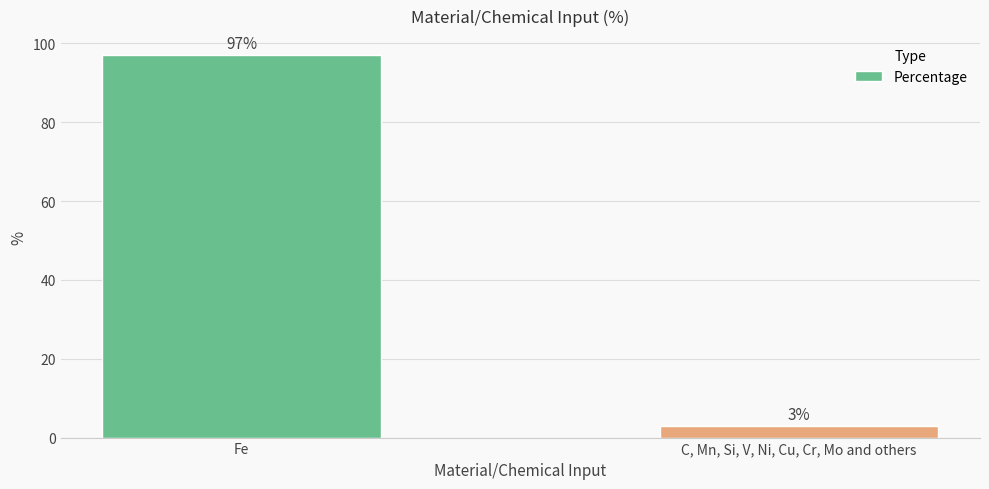

What is the value of the 1st bar from the left?

97